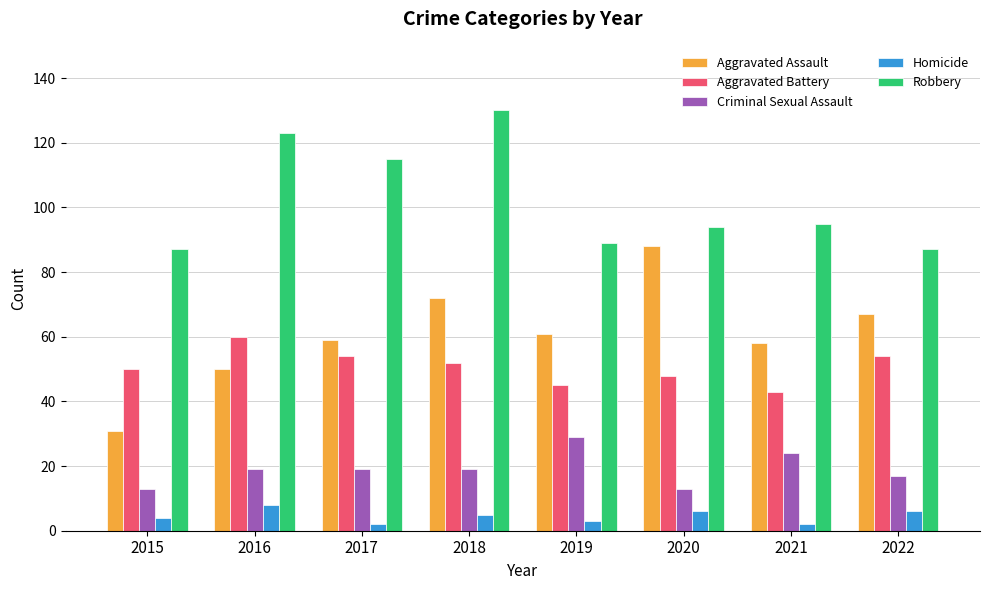

What is the difference between the second highest and second lowest values in the Homicide series?

4